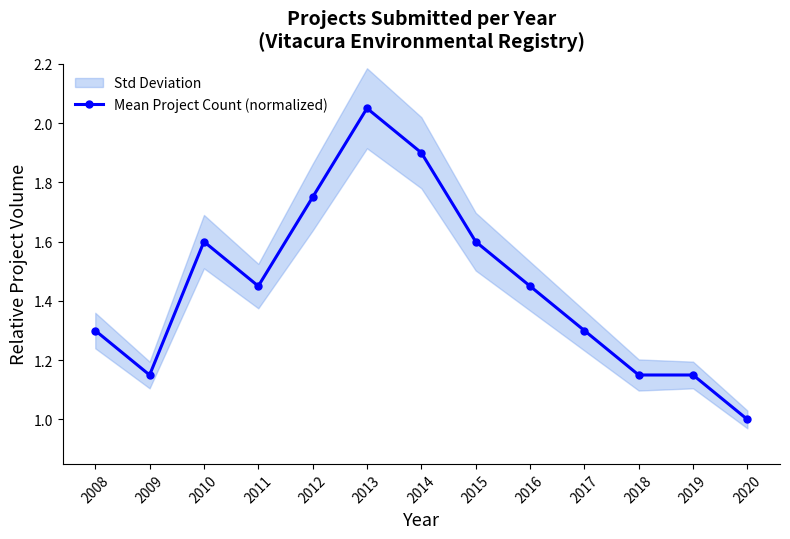

What is the minimum value shown in the chart?

1.0